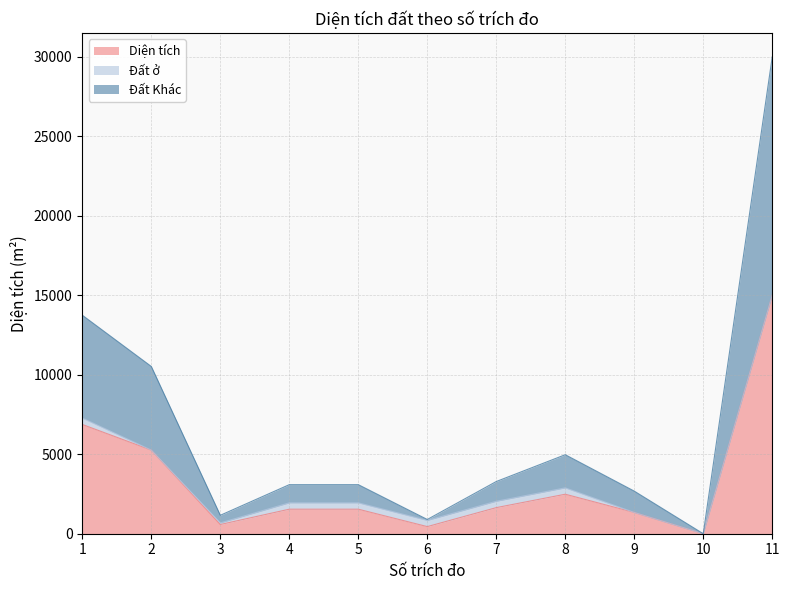

At how many categories does at least one series exceed 28776?

1